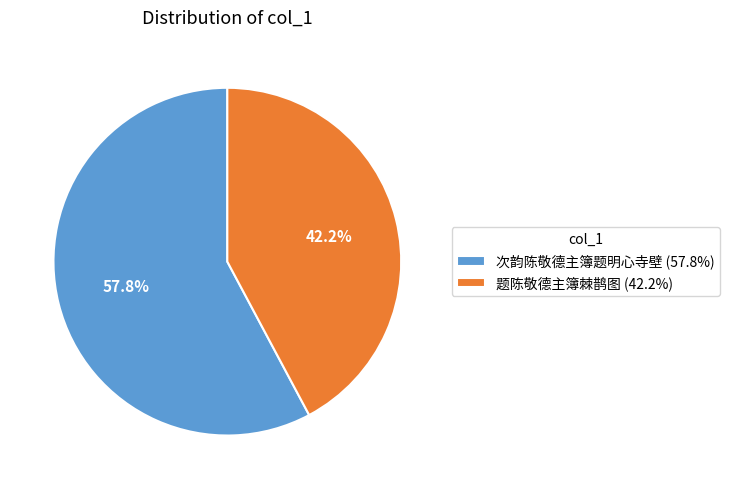

What is the smallest slice in the pie chart?

题陈敬德主簿棘鹊图